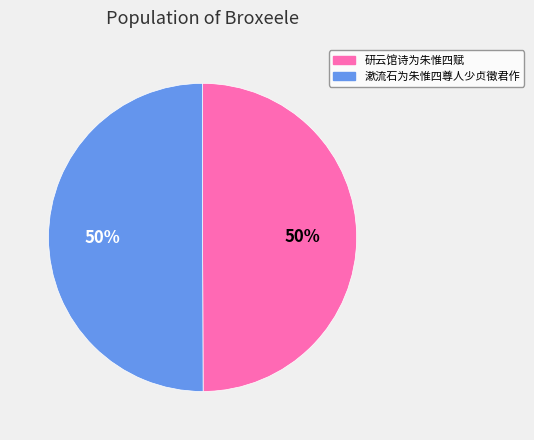

To the nearest percent, what is the combined percentage of 漱流石为朱惟四尊人少贞徵君作 and 研云馆诗为朱惟四赋?

100%